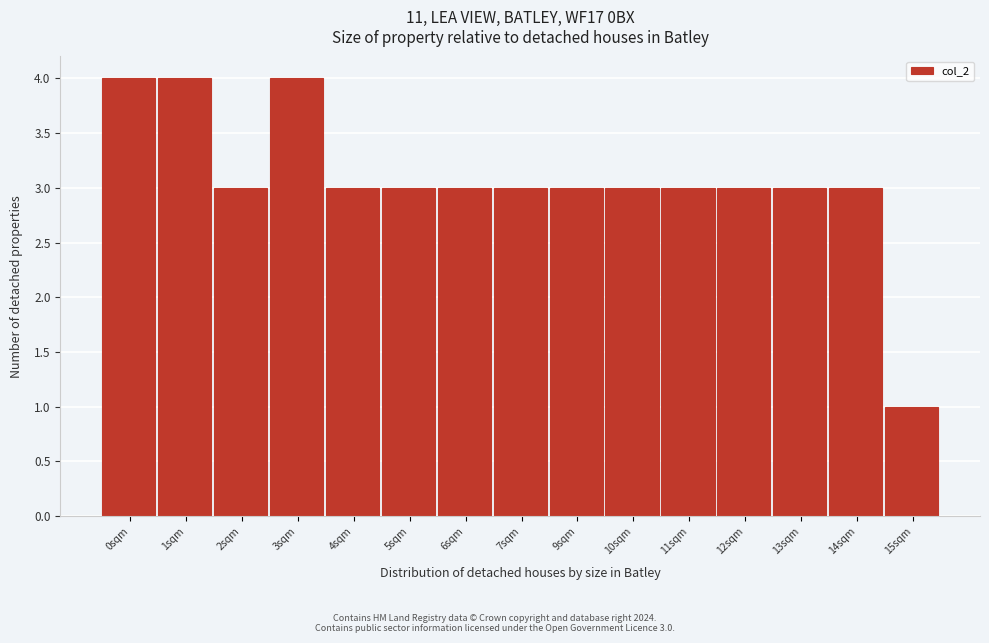

Reading right to left, list all the values displayed in this chart.

1	3	3	3	3	3	3	3	3	3	3	4	3	4	4